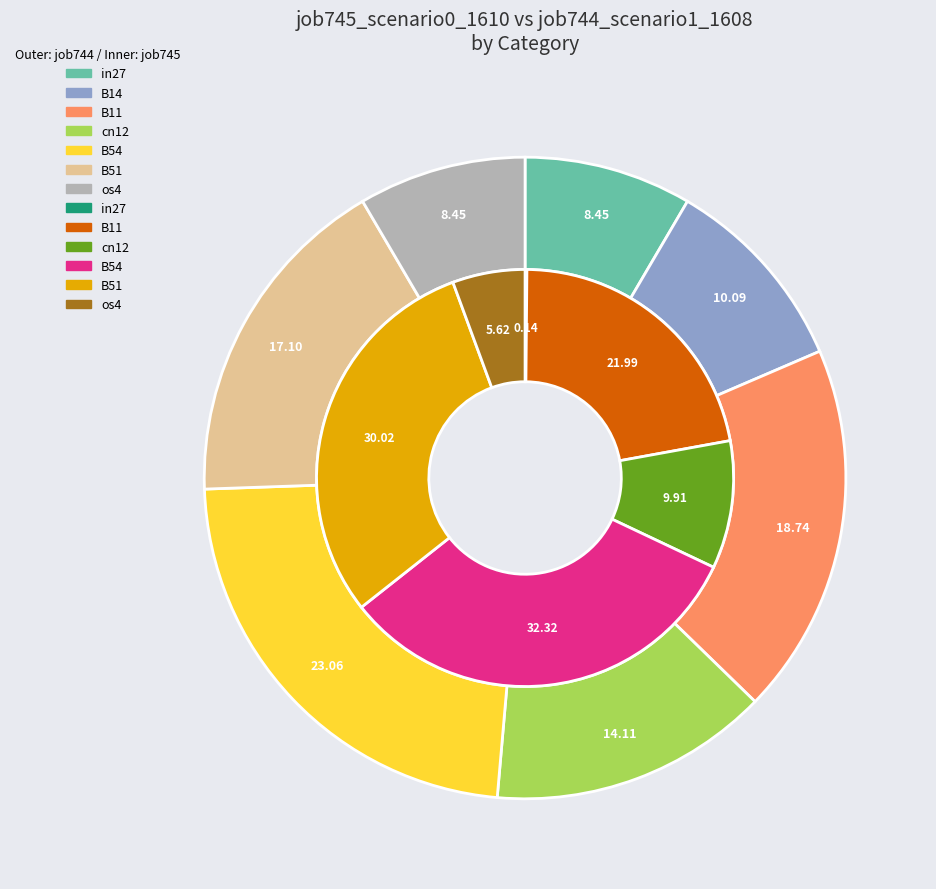

How many slices are in this pie chart?

7